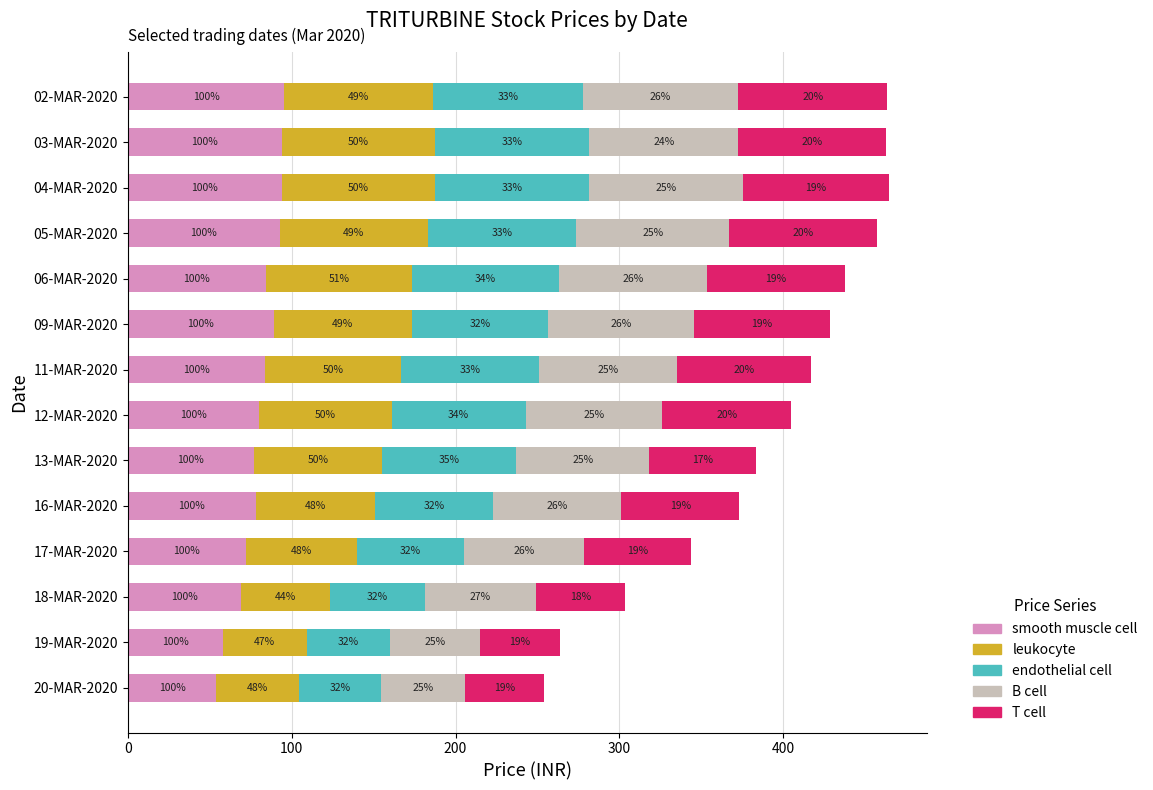

What are all the series names shown in the legend?

smooth muscle cell, leukocyte, endothelial cell, B cell, T cell